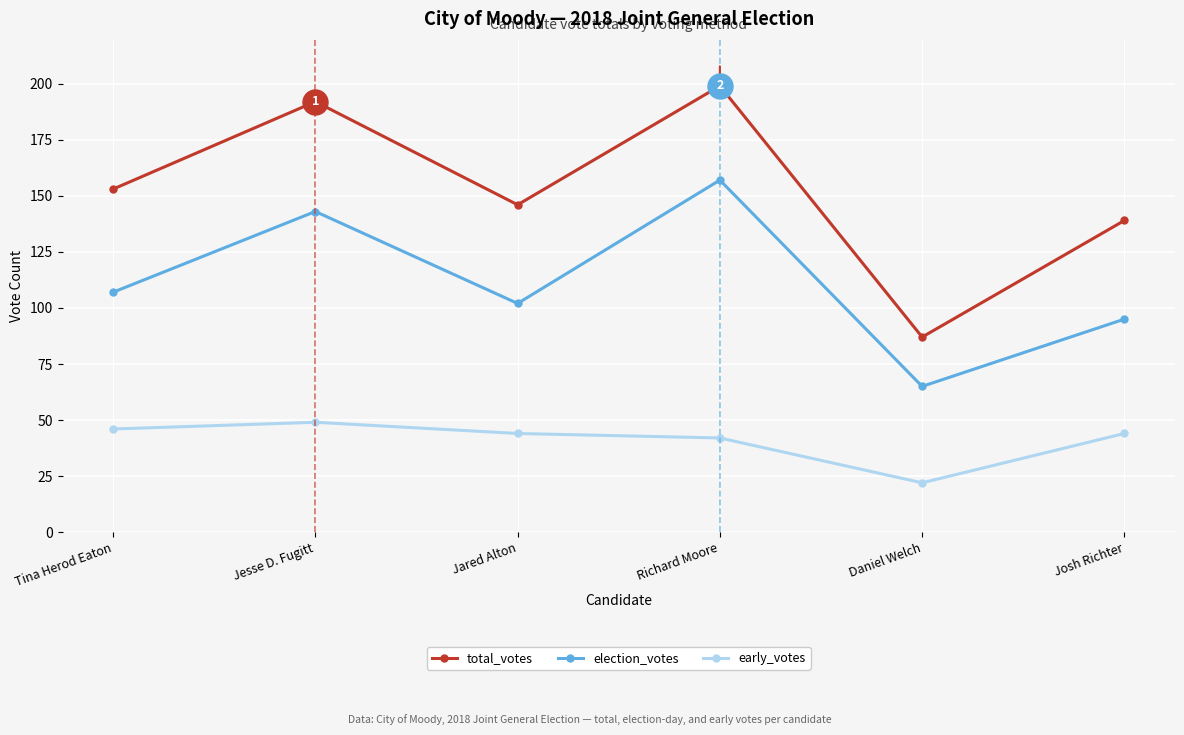

How many interior local peaks does the total_votes series have?

2